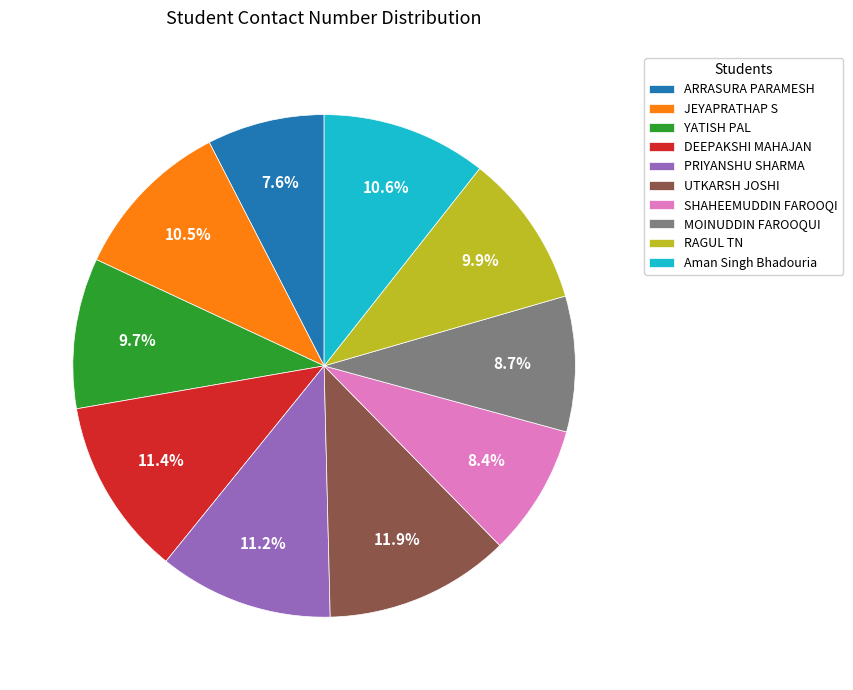

The MOINUDDIN FAROOQUI slice represents 9% of the pie. True or false?

True